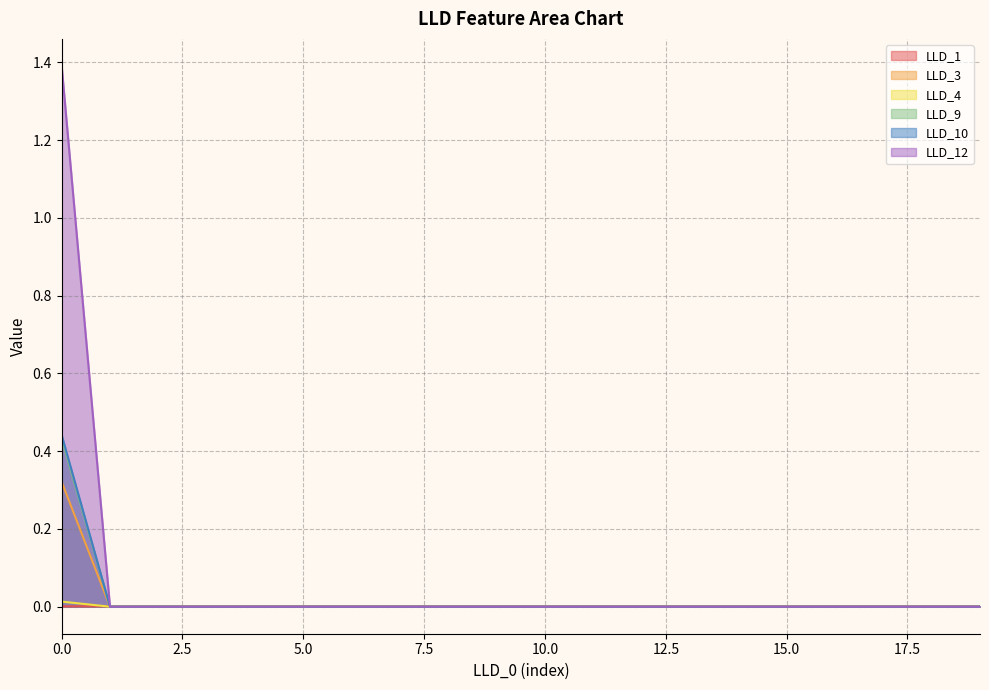

Is it true that LLD_3 equals 0.0 at 5.0?

True